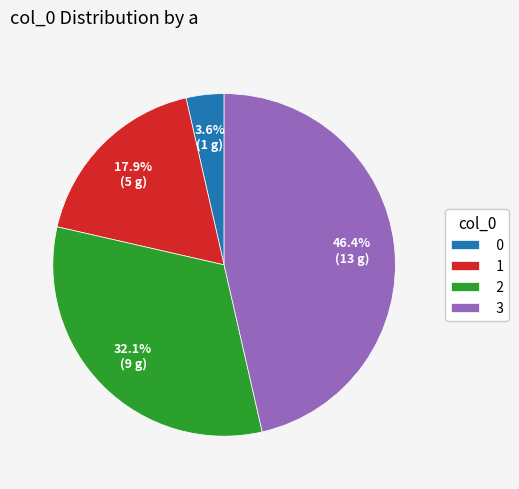

Between 0 and 2, which is larger?

2